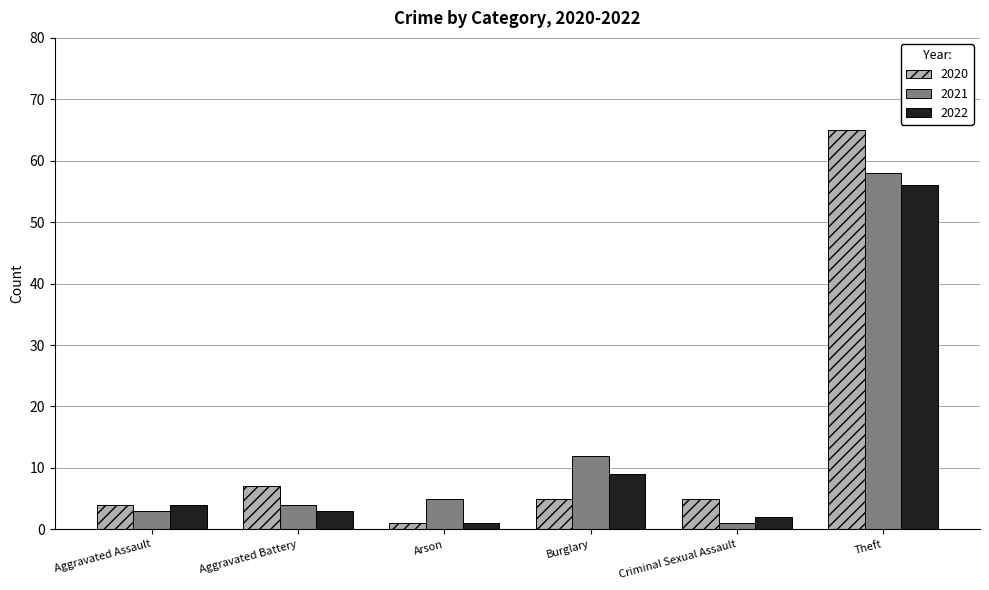

What is the total value across all series at Theft?

179